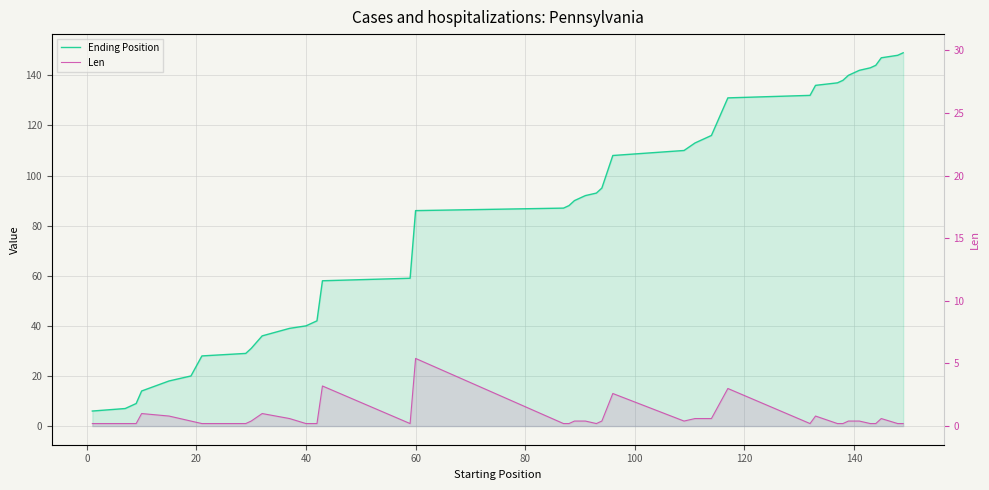

Which series changed the most between 100 and 20?

Ending Position